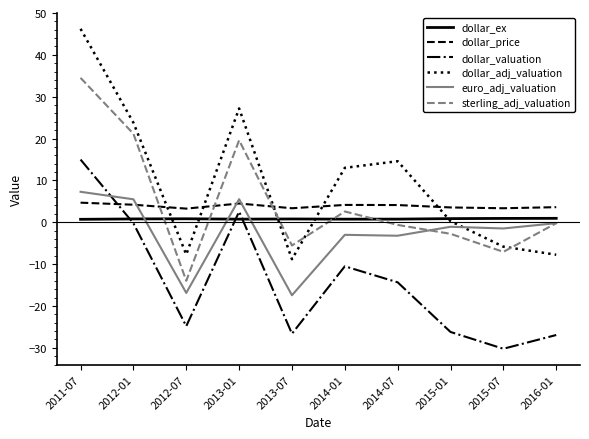

What is the total value across all series at 2012-07?

-59.4